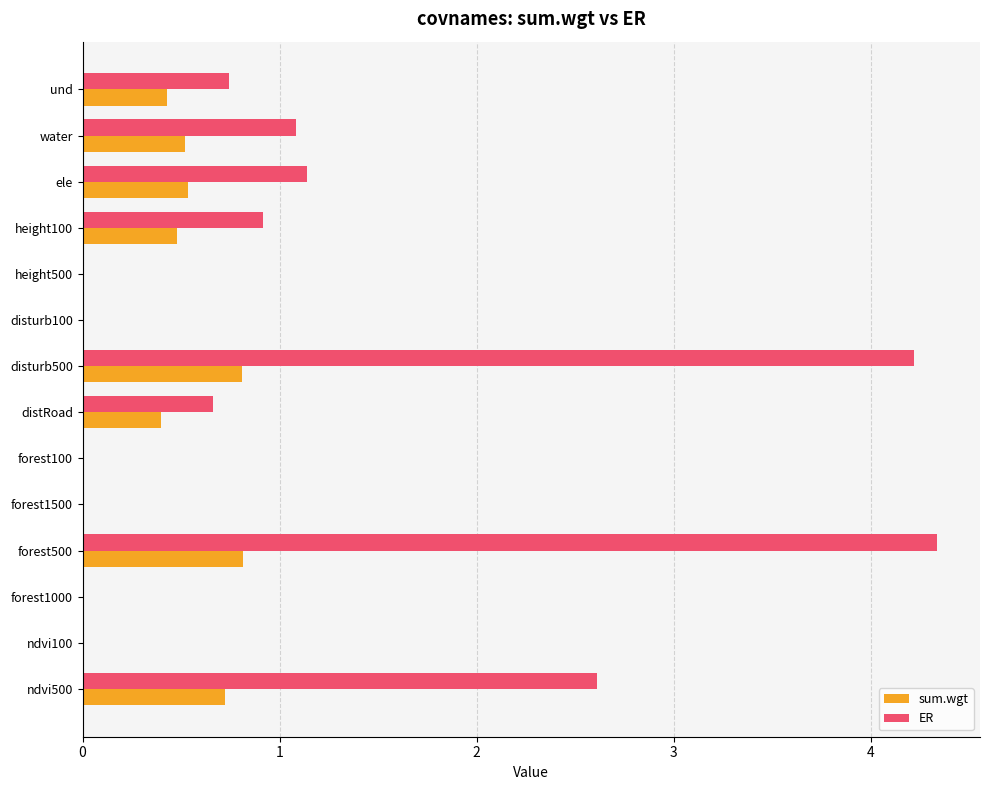

What is the greatest value displayed?

4.3